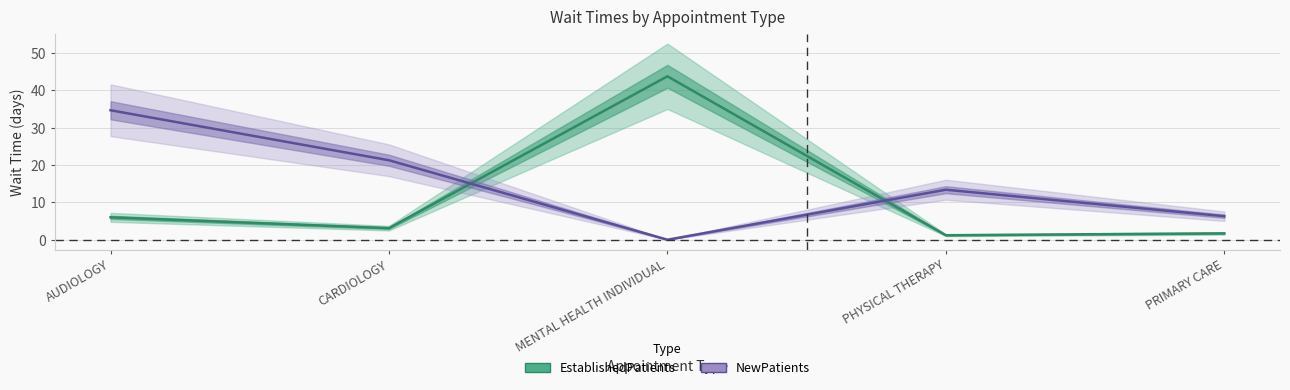

Does the chart have visible grid lines?

Yes